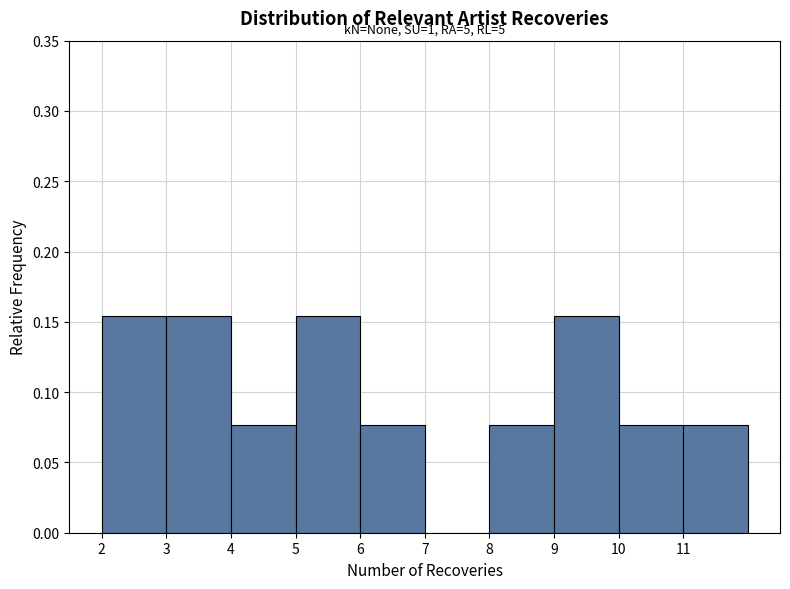

What is the sum of all values?

1.0